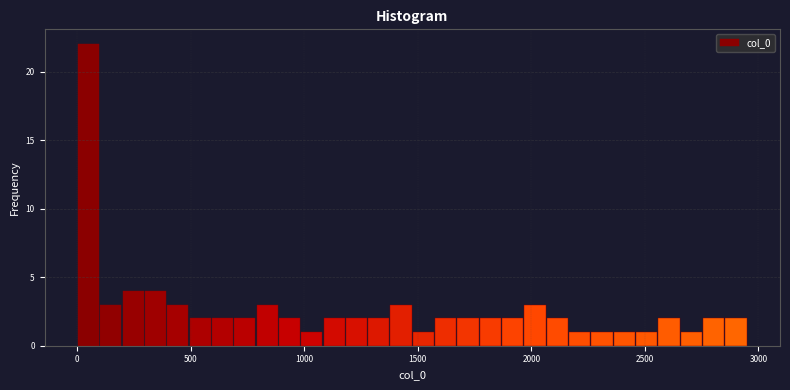

Around what value on the x-axis is the tallest bar? Give the approximate position of its centre, as read against the axis.

50